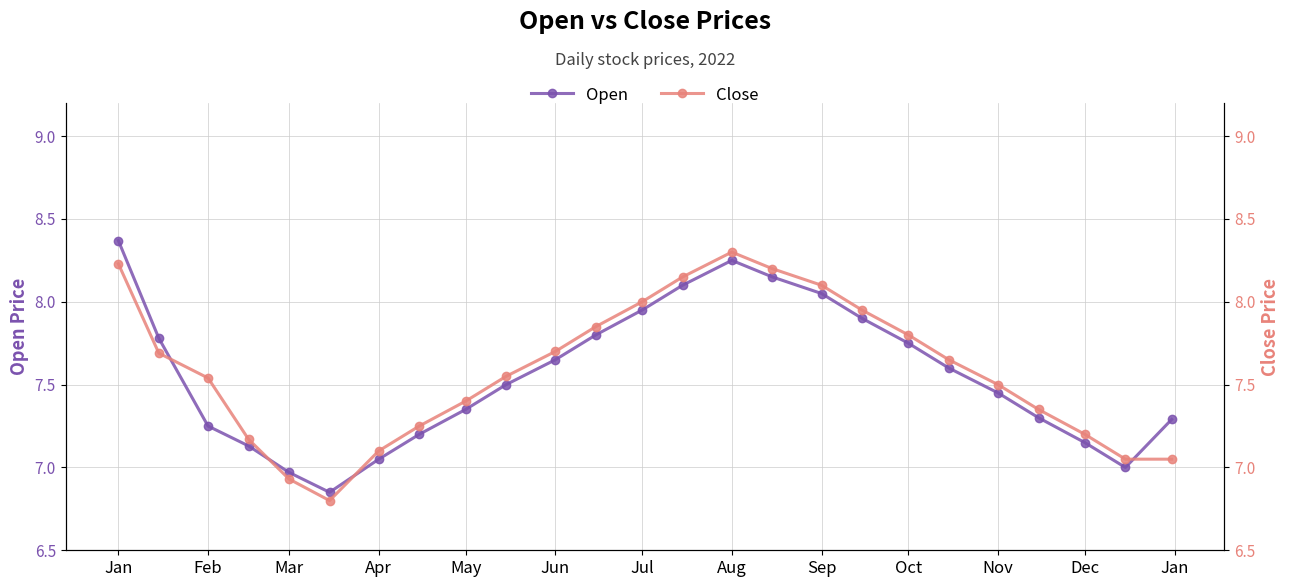

At which label does Open reach its peak?

Jan